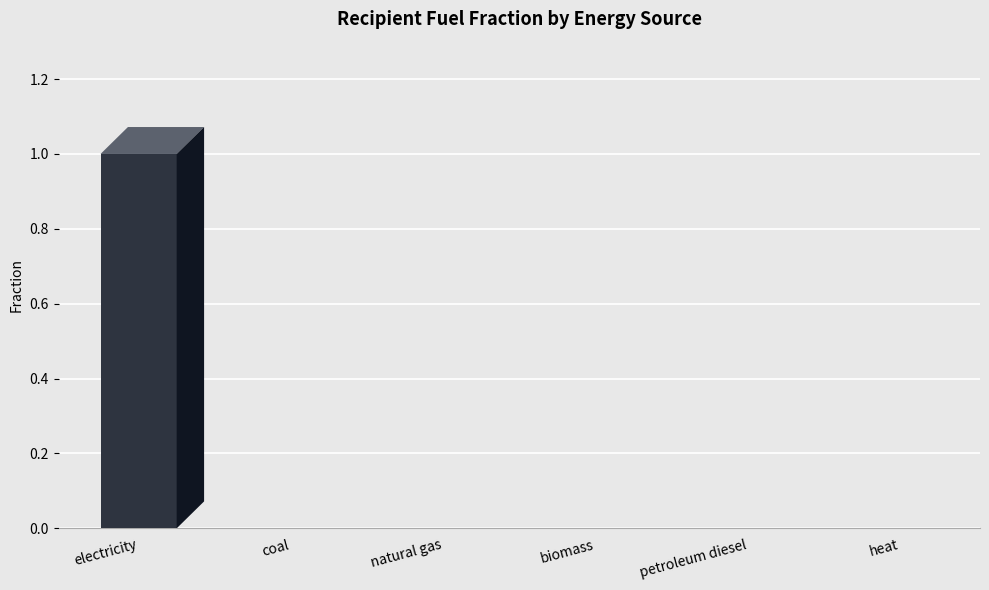

Reading left to right, extract all data points from this chart.

1	0	0	0	0	0